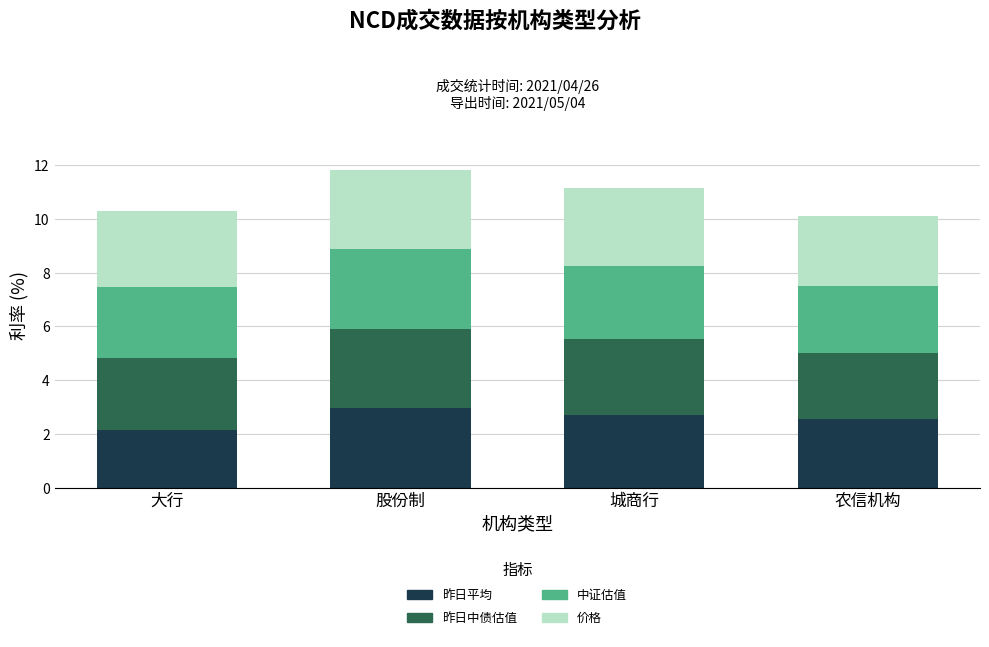

What is the maximum value for 昨日平均?

3.0